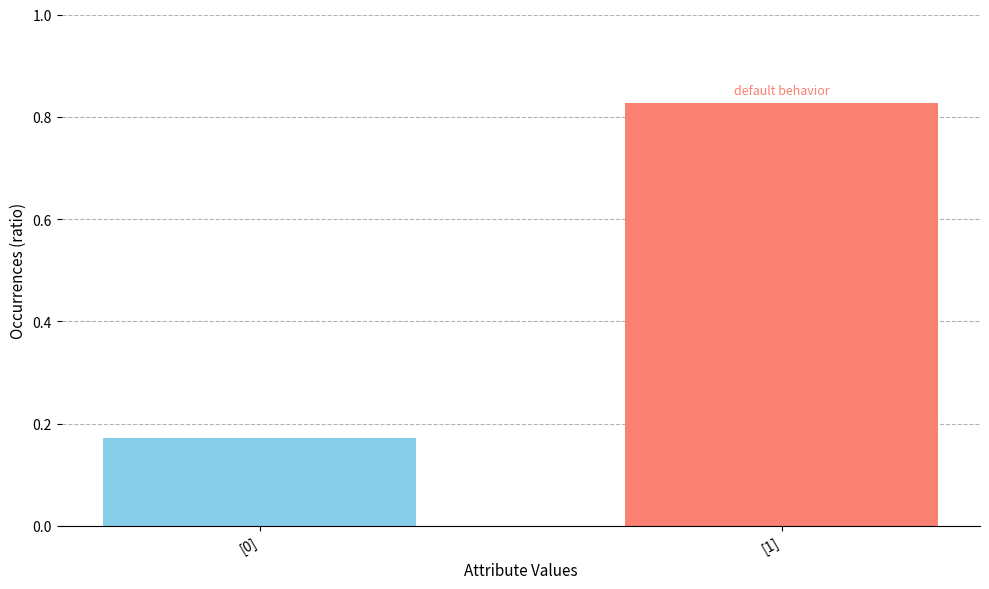

Rank the categories by value from lowest to highest.

[0], [1]